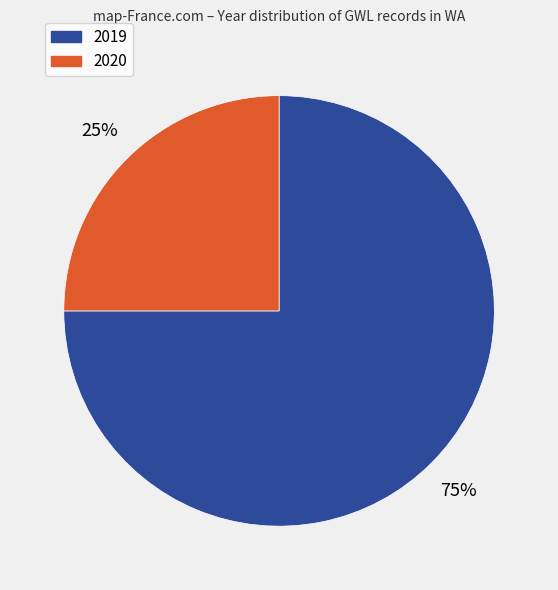

What is the ratio of the value at 2019 to the value at 2020?

3.0